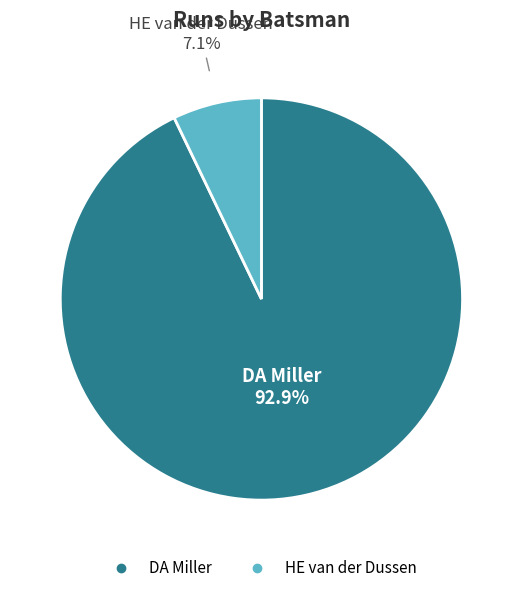

How much of the chart is everything except HE van der Dussen?

92.9%